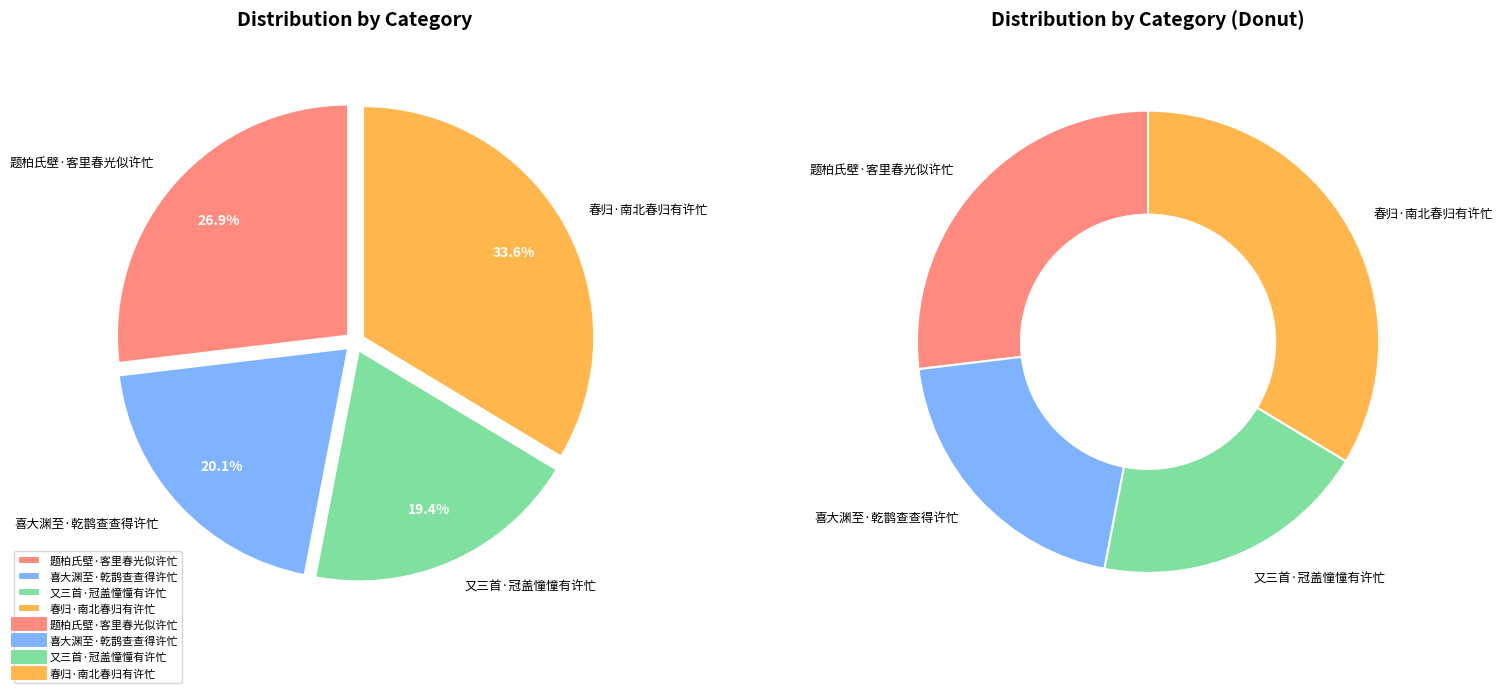

The 春归·南北春归有许忙 slice represents 22% of the pie. True or false?

False